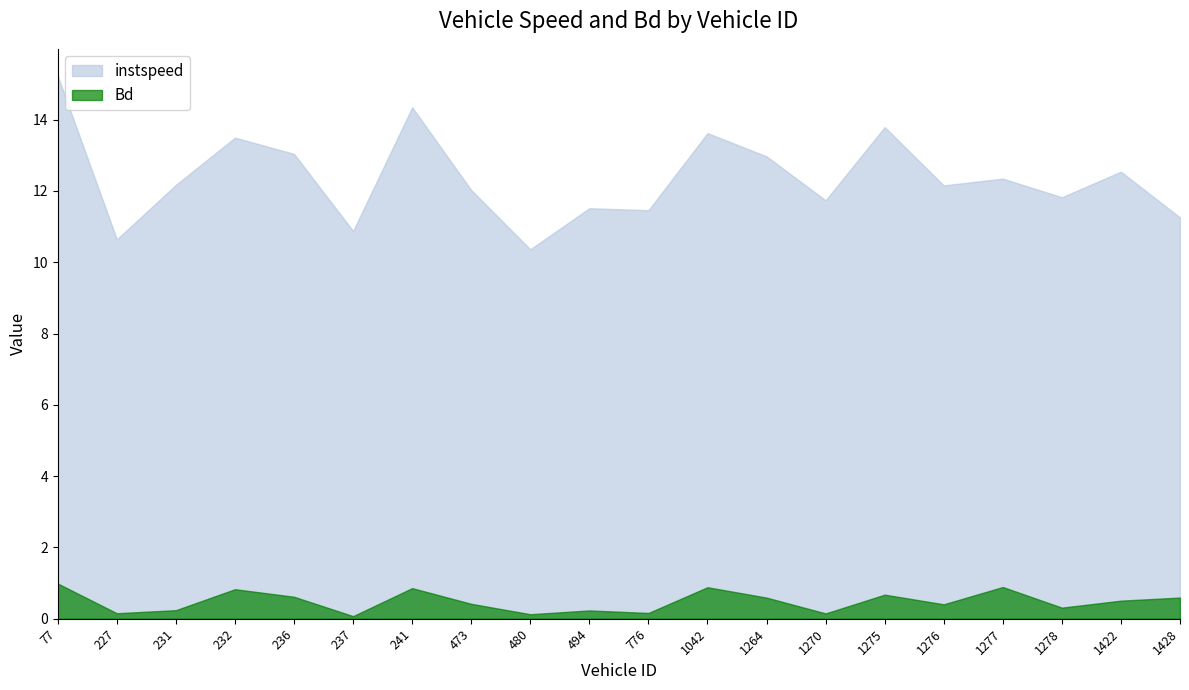

True or false: instspeed and Bd intersect in this chart.

False